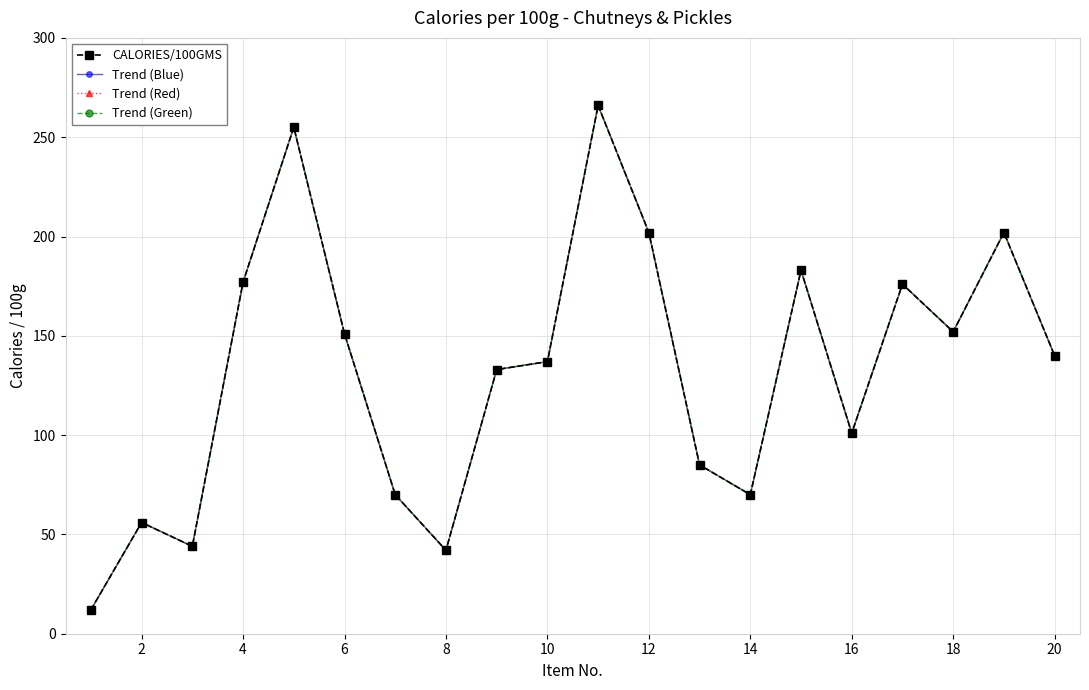

Is this an area chart (filled region under the line)?

No